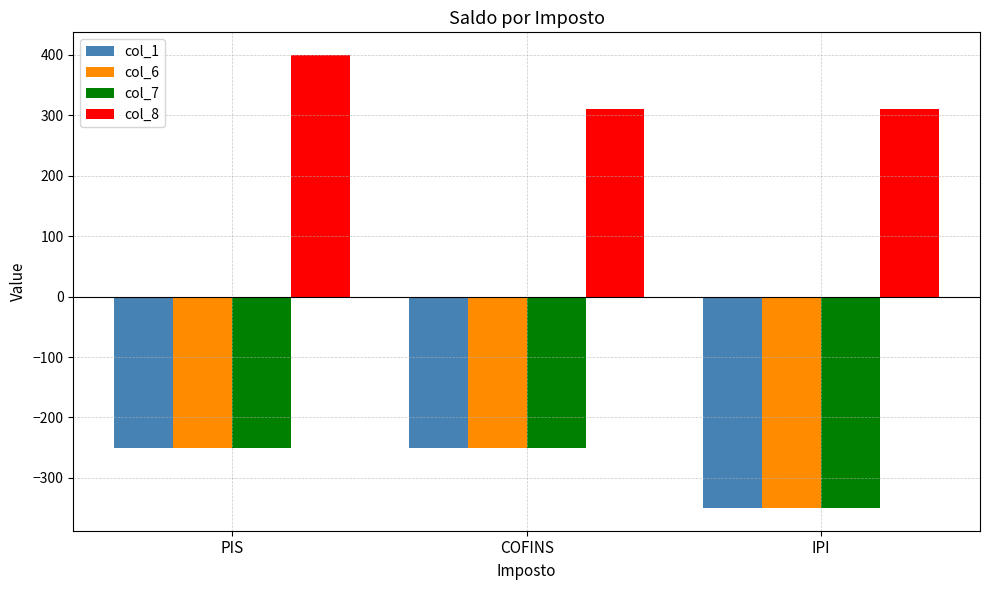

What is the difference between the highest and lowest values at PIS?

650